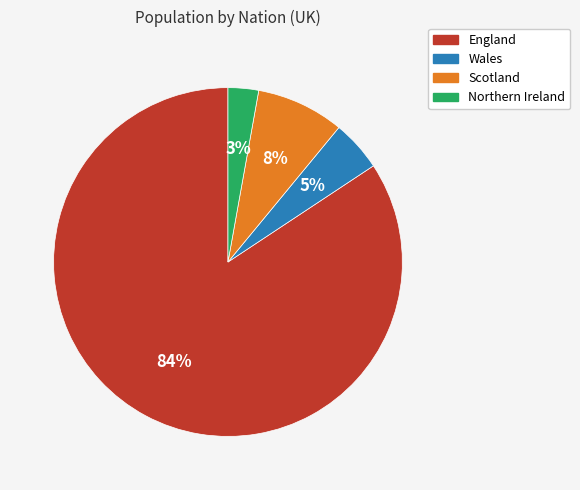

Count the number of slices in the pie.

4